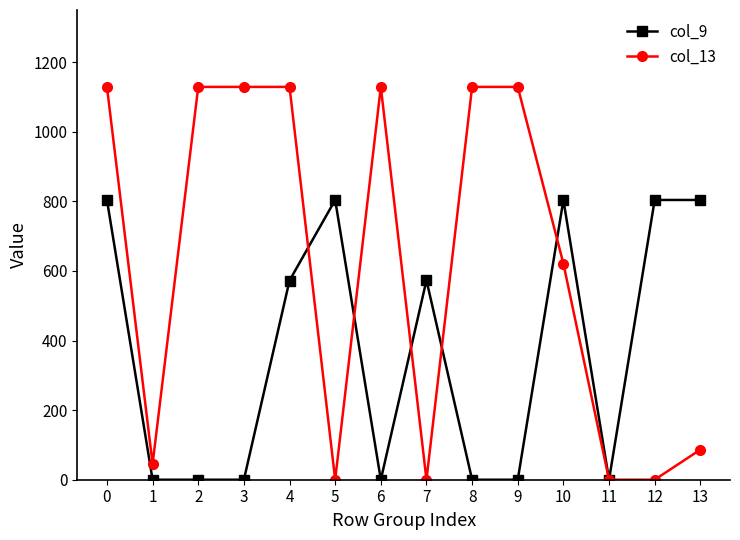

Which series has the largest total across all categories?

col_13